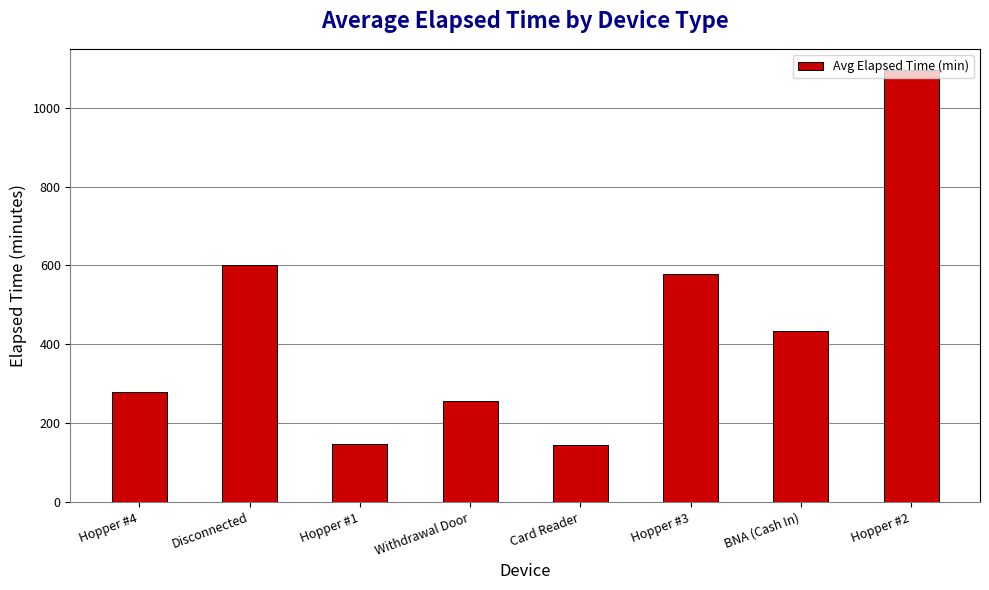

Approximately how many times larger is the value at BNA (Cash In) compared to Disconnected?

0.7